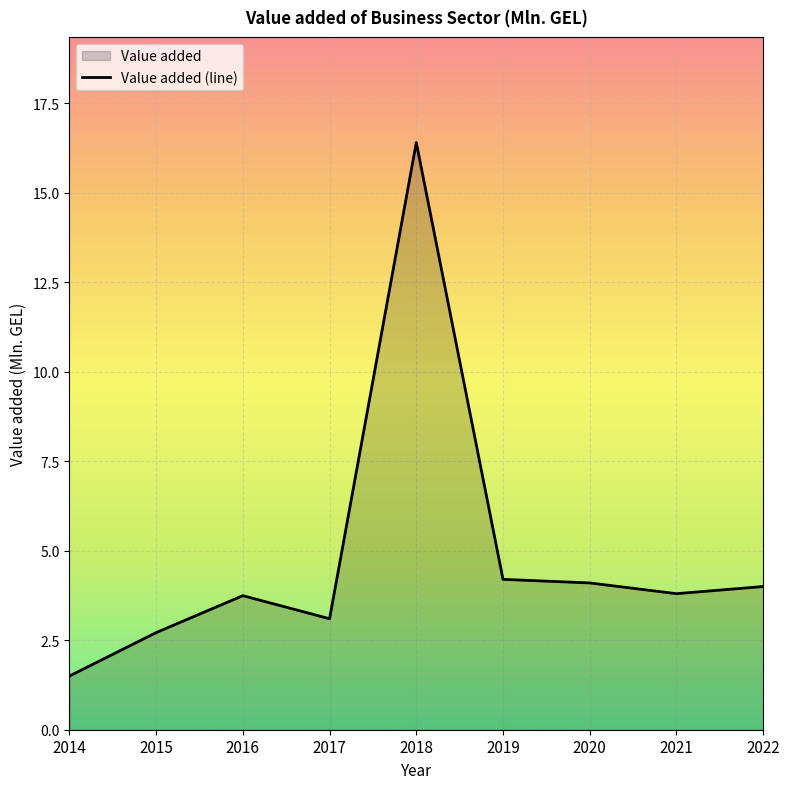

Reading left to right, extract all data points from this chart.

2014=1.5	2015=2.7	2016=3.7	2017=3.1	2018=16.4	2019=4.2	2020=4.1	2021=3.8	2022=4.0